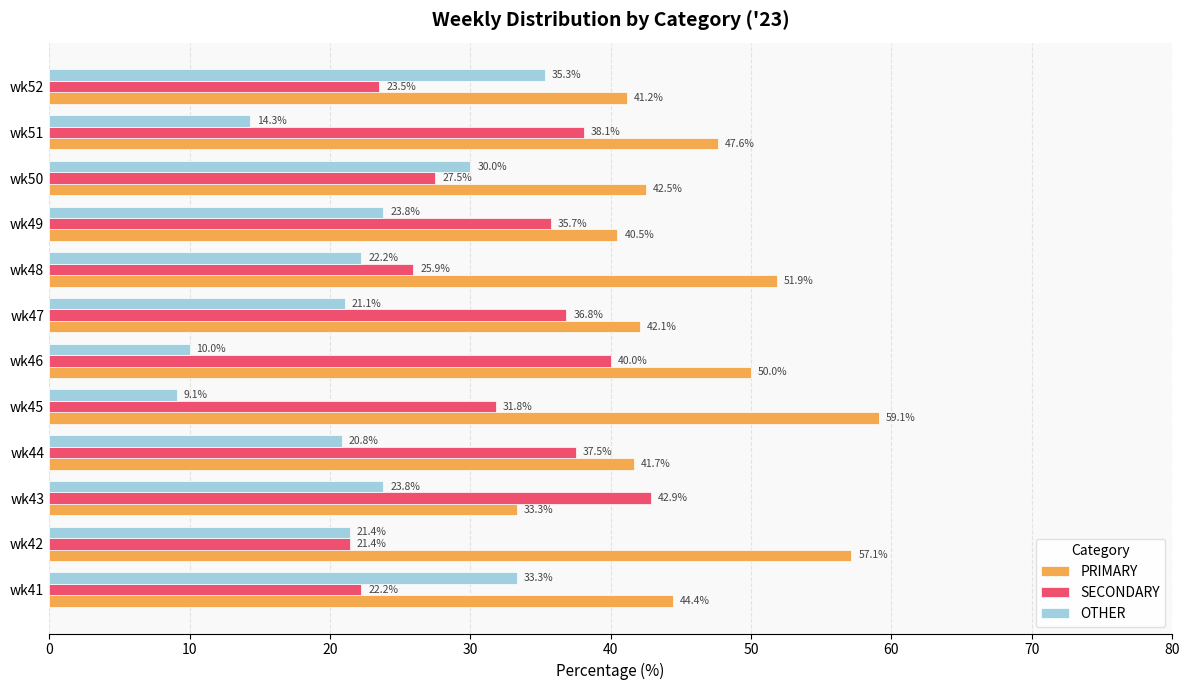

What is the average value of the OTHER series?

22.1